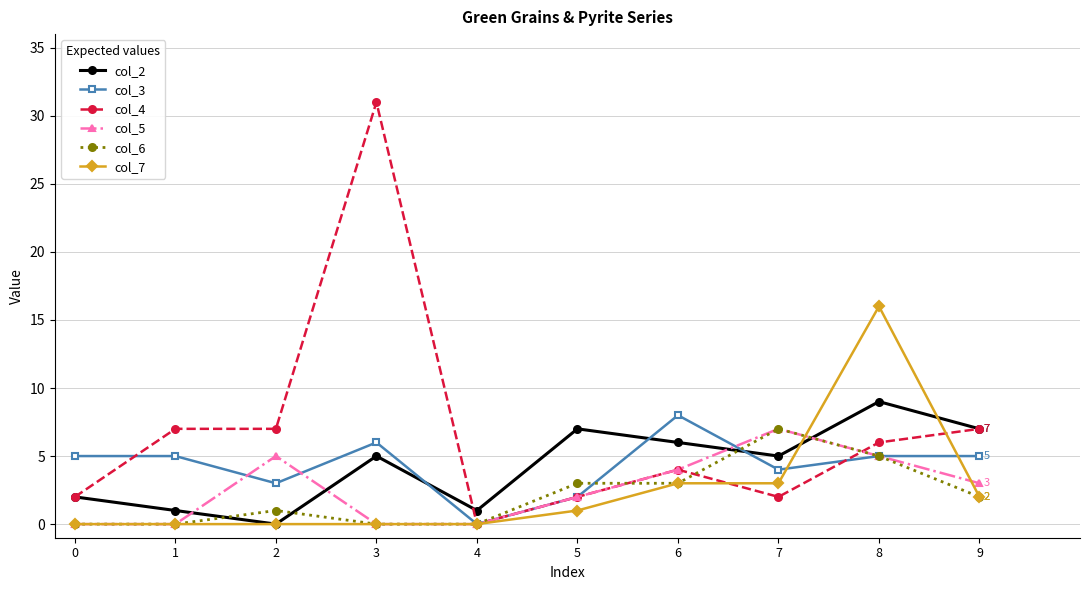

At which label does col_3 reach its minimum?

4